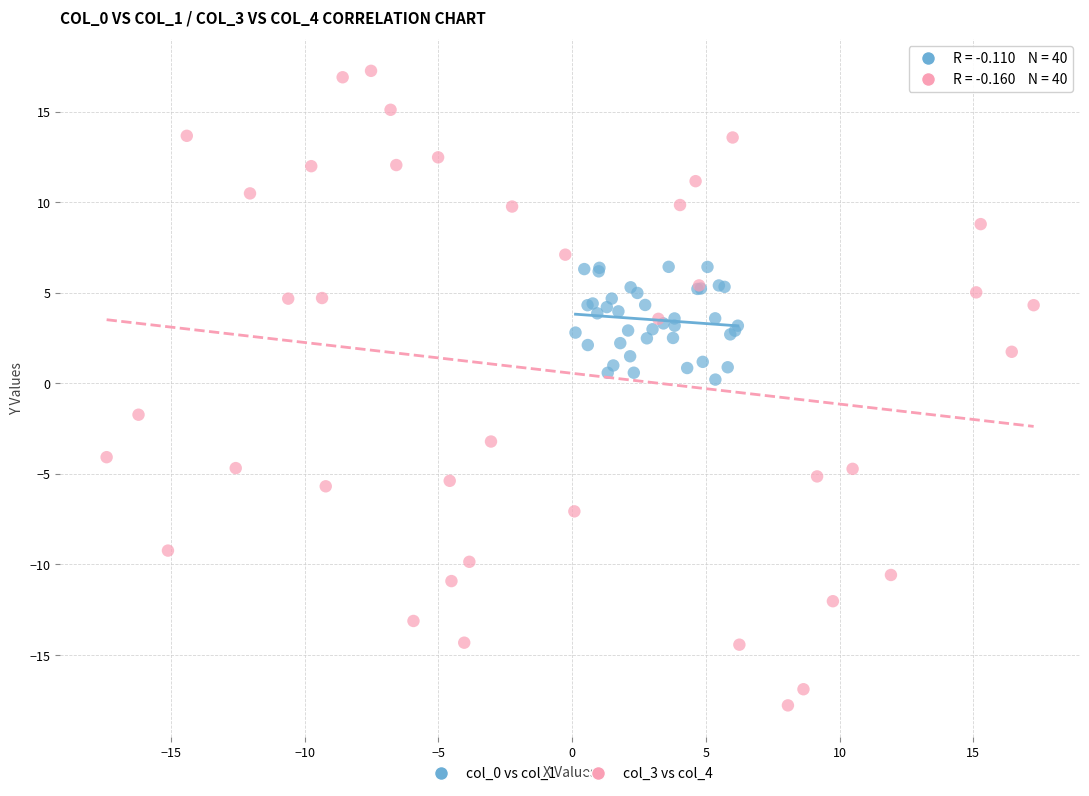

Which series reaches the maximum Y coordinate?

col_3 vs col_4